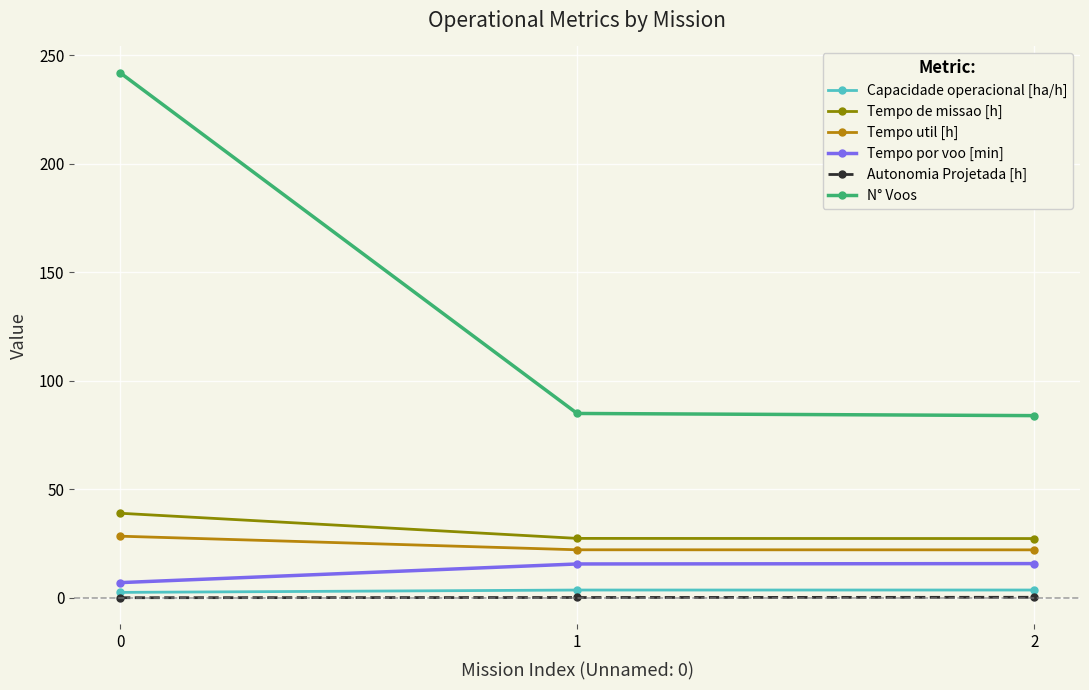

What is the approximate value of Tempo util [h] at 0?

28.5